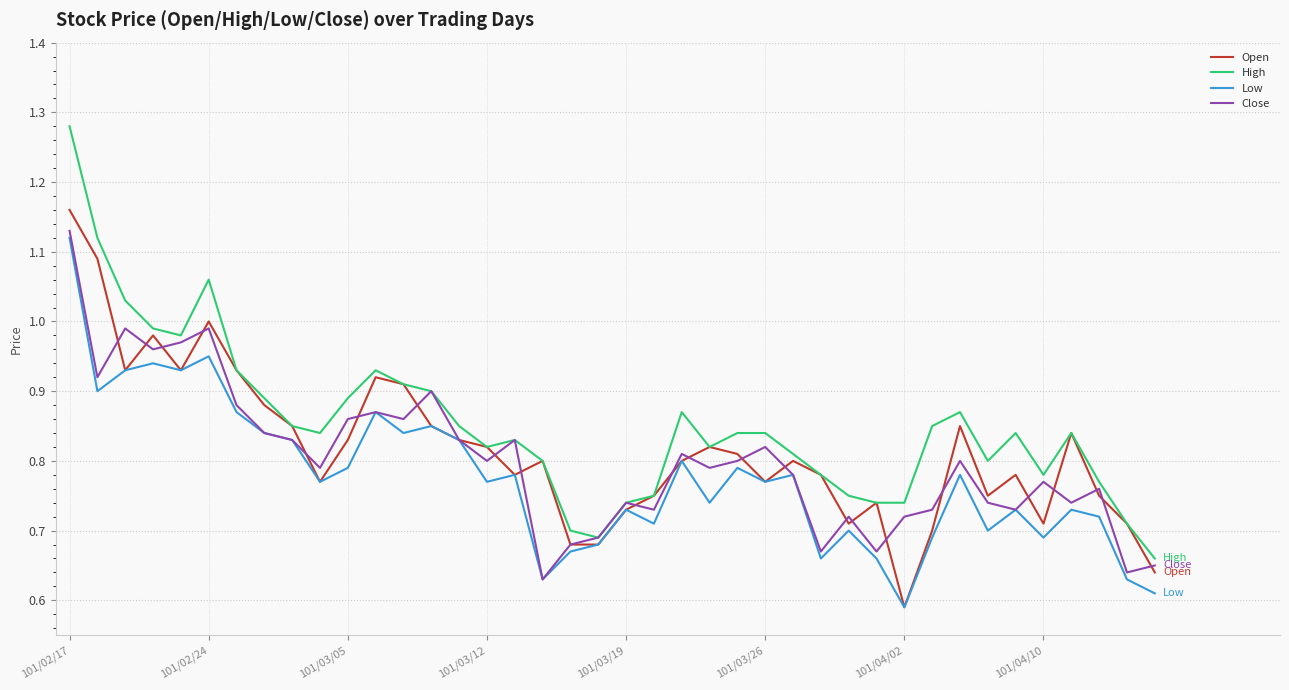

Which series has the largest range (max minus min)?

High